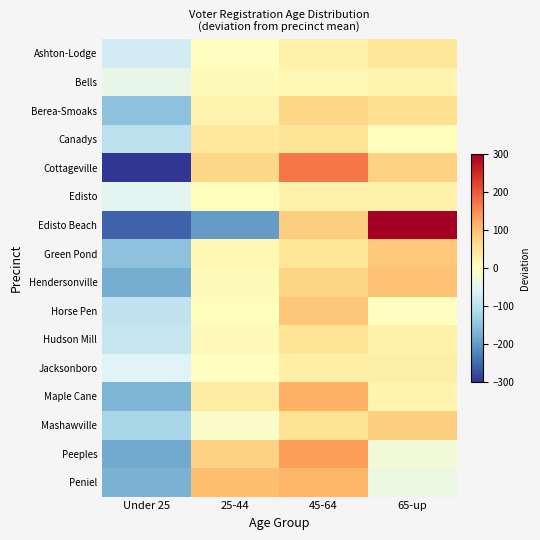

Rank the series at 65-up from lowest to highest value.

Peniel, Peeples, Horse Pen, Canadys, Bells, Maple Cane, Edisto, Hudson Mill, Jacksonboro, Ashton-Lodge, Berea-Smoaks, Cottageville, Mashawville, Green Pond, Hendersonville, Edisto Beach